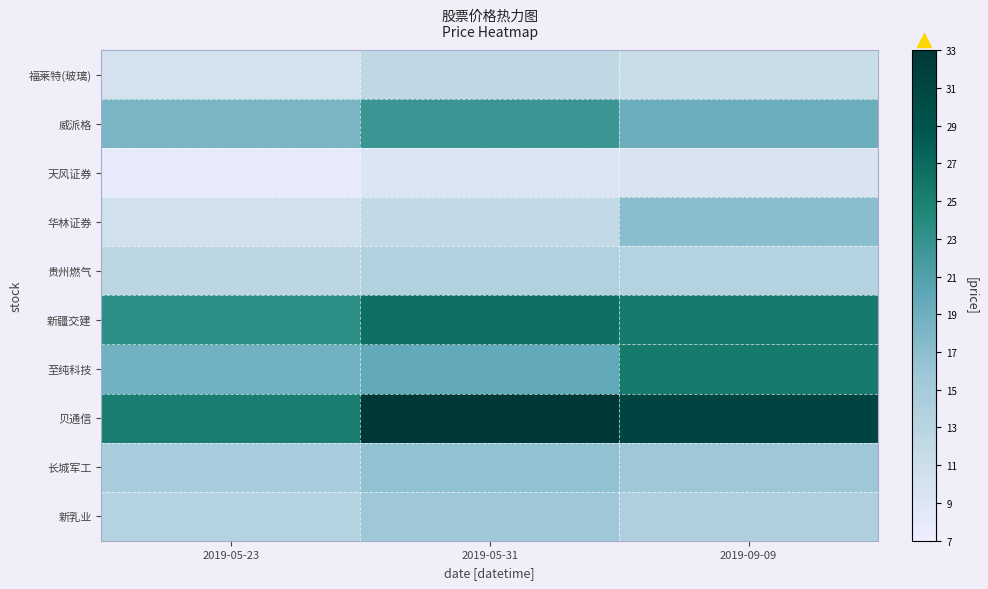

At how many categories does at least one series exceed 16?

3